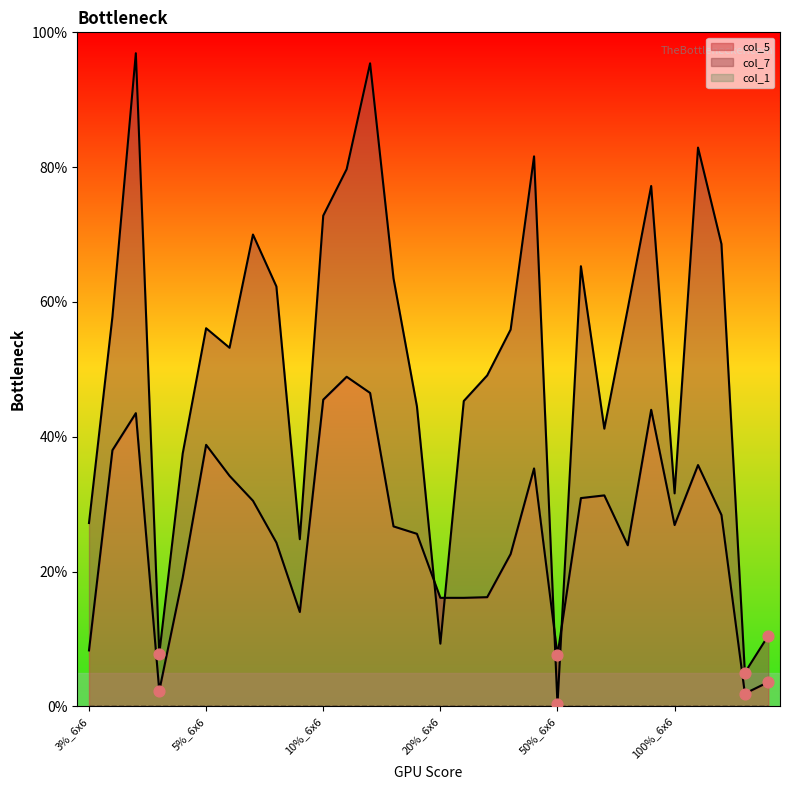

Which series has the widest spread of Y values?

col_7